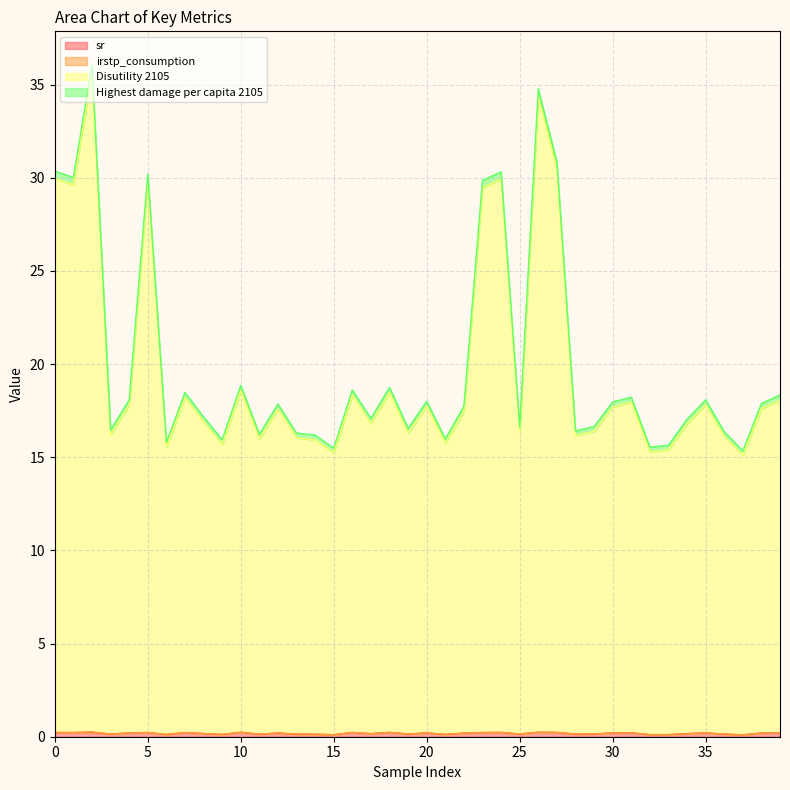

Which category has the lowest value in the Disutility 2105 series?

37